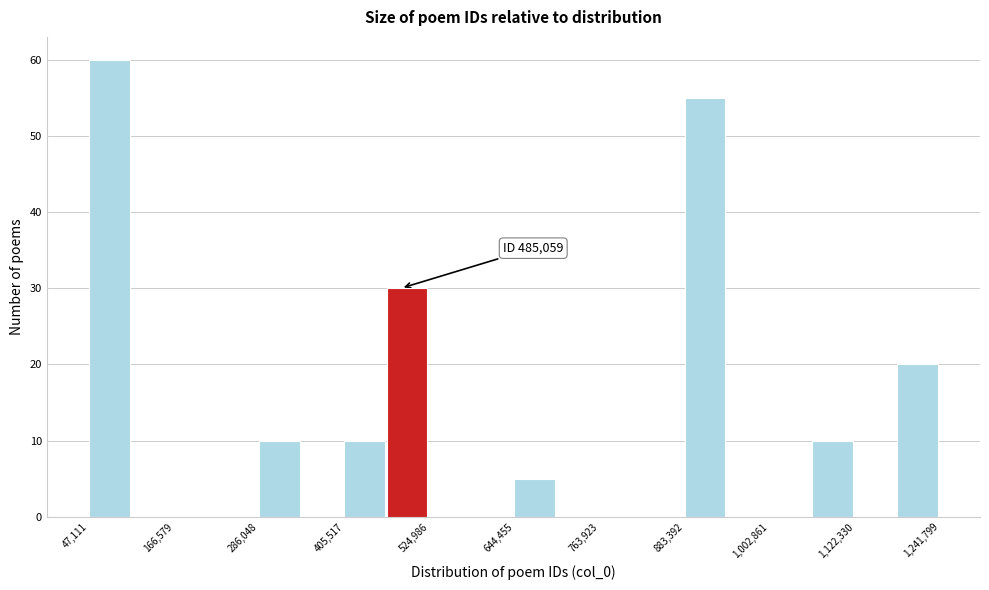

Read against the x-axis, roughly where is the centre of the tallest bar?

80000